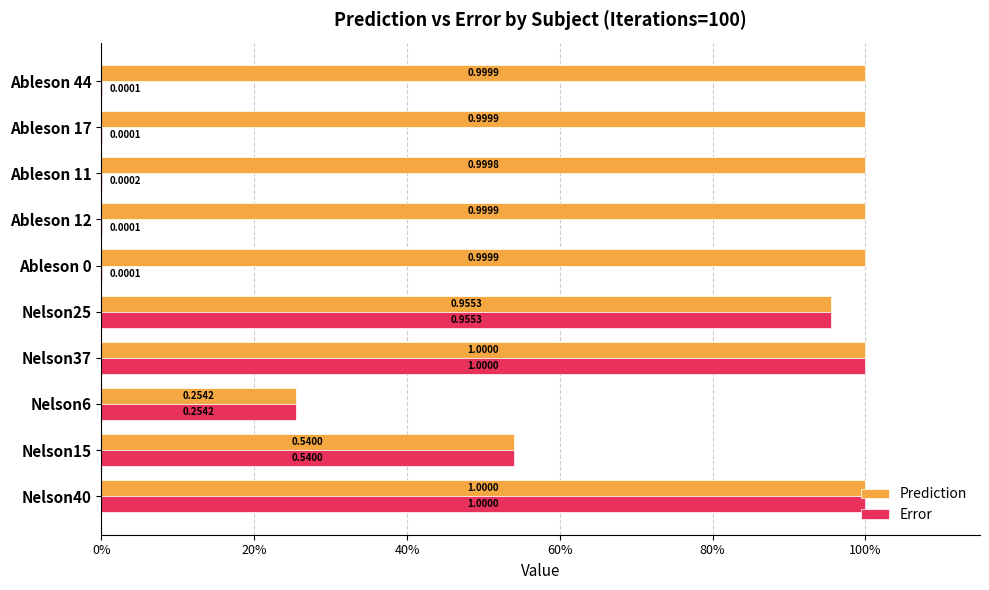

What are all the series names shown in the legend?

Prediction, Error